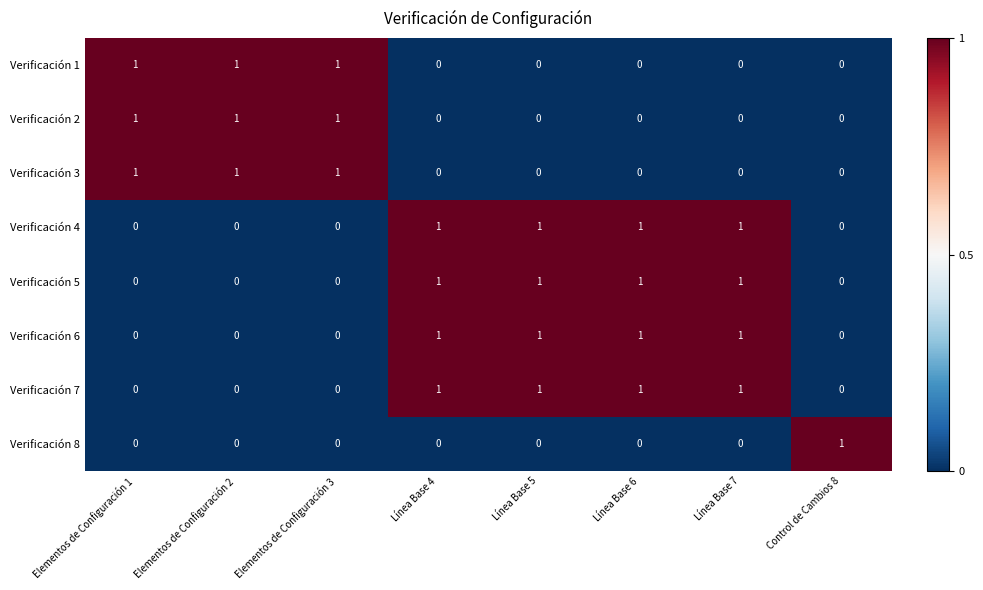

At how many categories does at least one series exceed 0?

8